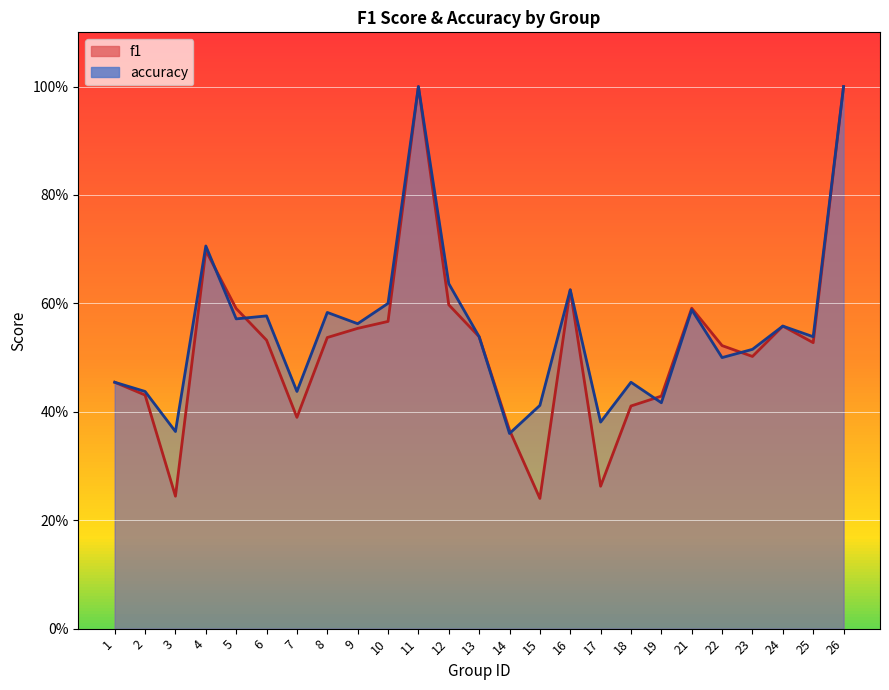

What is the value of the accuracy point at the 13th from the left?

0.5